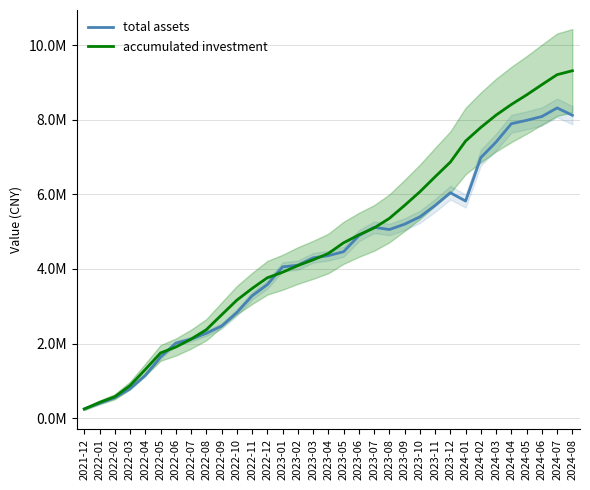

Rank the series by their average value, from highest to lowest.

accumulated investment, total assets